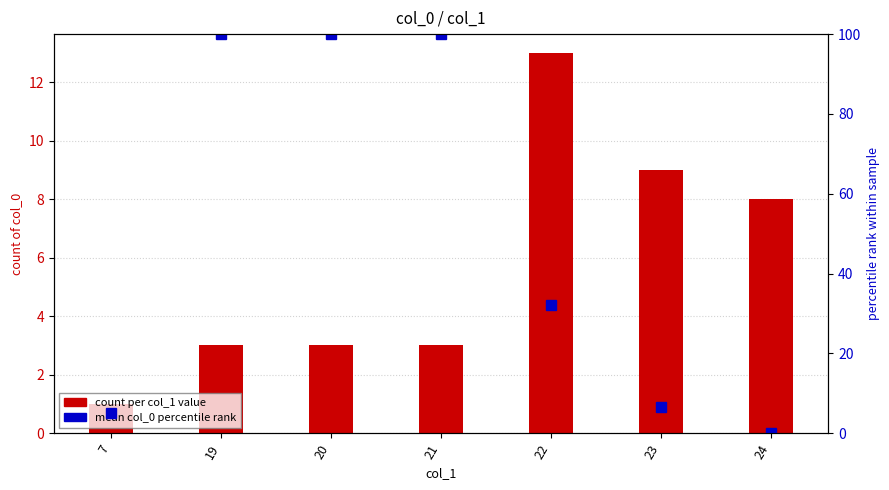

Which series changed the most between 7 and 23?

count per col_1 value